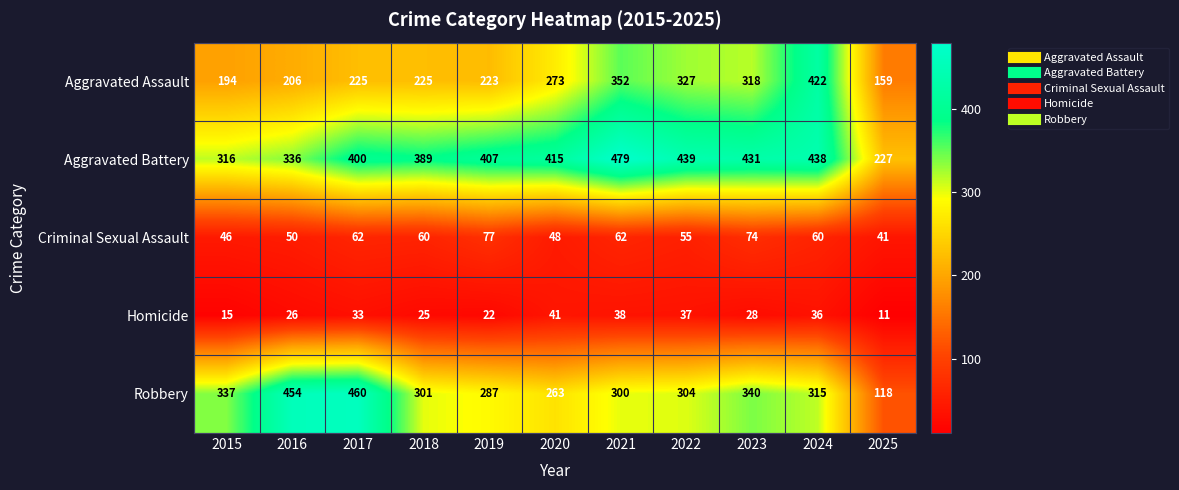

The Aggravated Battery series shows 407 at 2019. True or false?

True